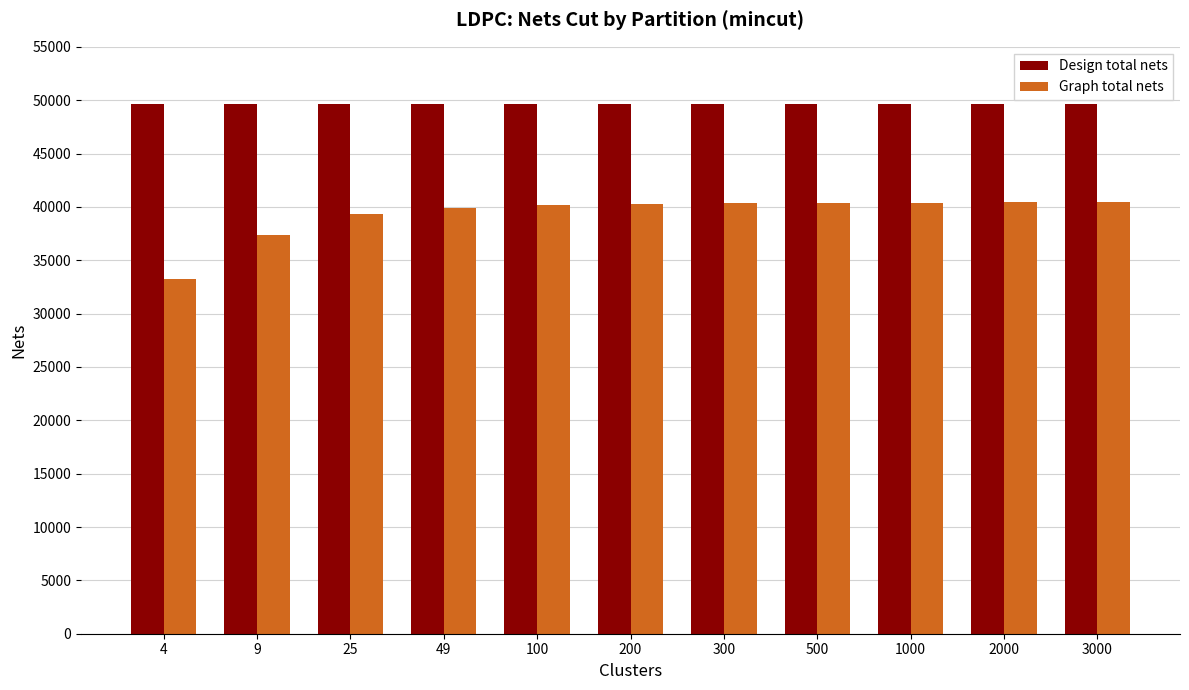

How many groups of bars are there?

11